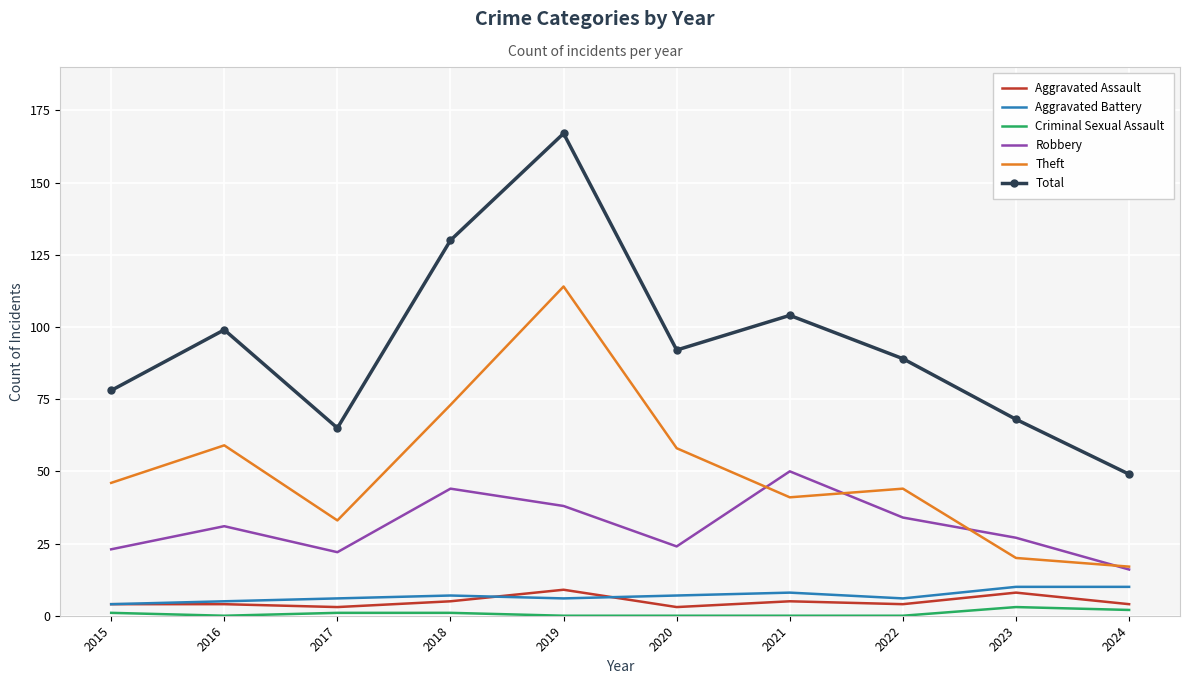

True or false: Total and Aggravated Battery cross at least once.

False